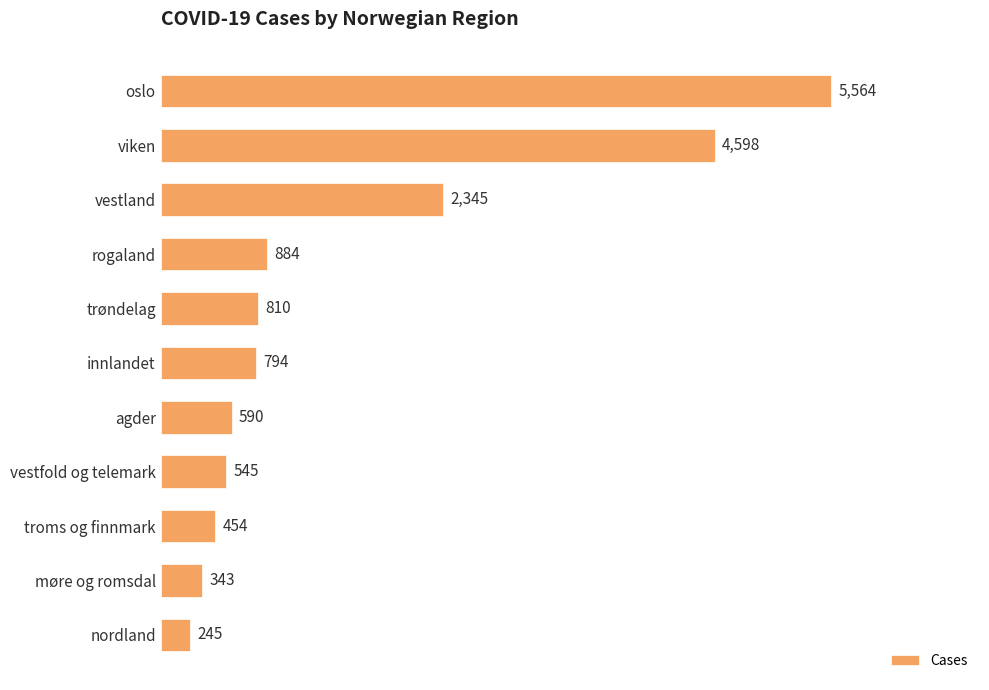

List the labels in order of value, smallest first.

nordland, møre og romsdal, troms og finnmark, vestfold og telemark, agder, innlandet, trøndelag, rogaland, vestland, viken, oslo